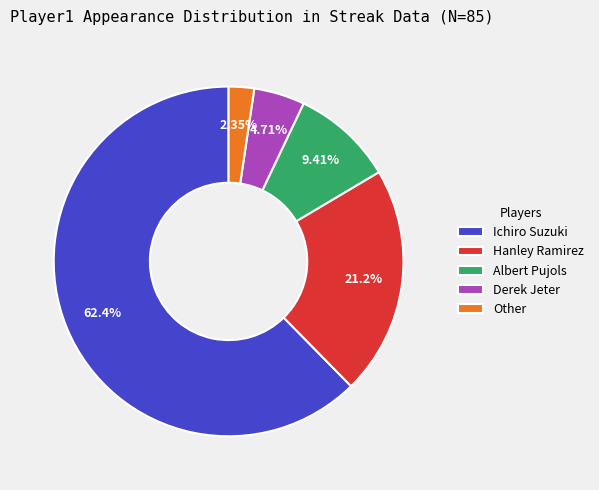

True or false: Ichiro Suzuki accounts for 76% of the total.

False